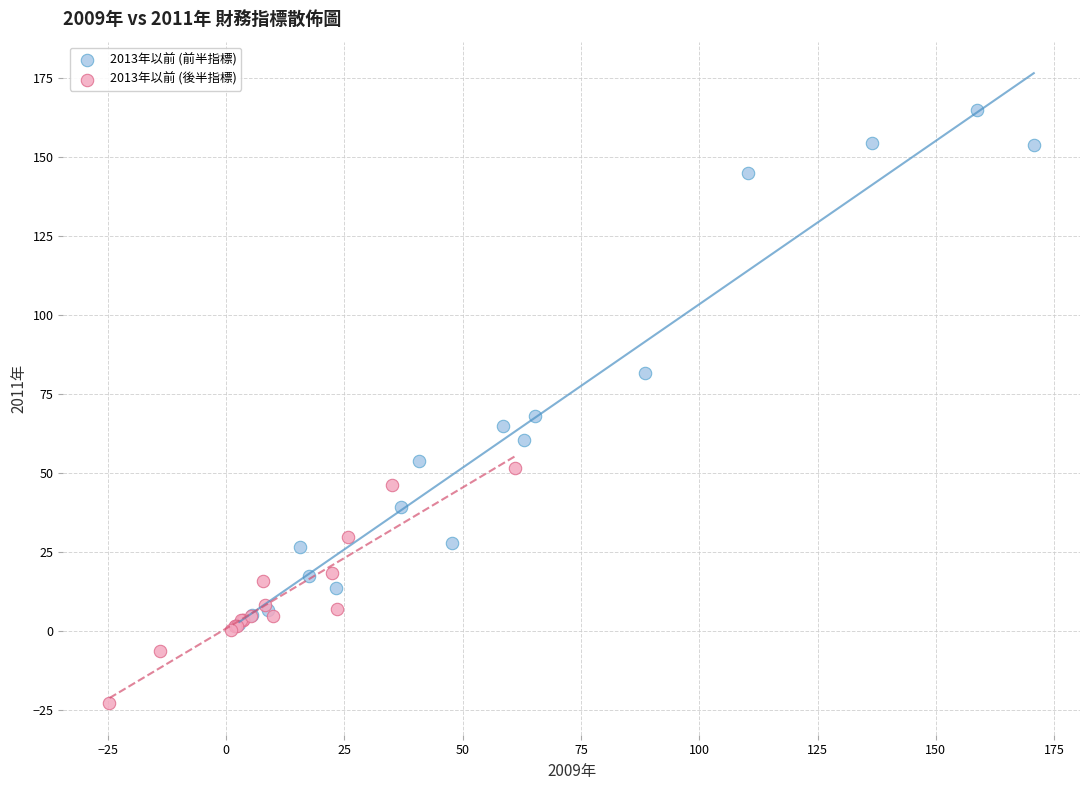

Which series reaches the minimum Y coordinate?

2013年以前 (後半指標)